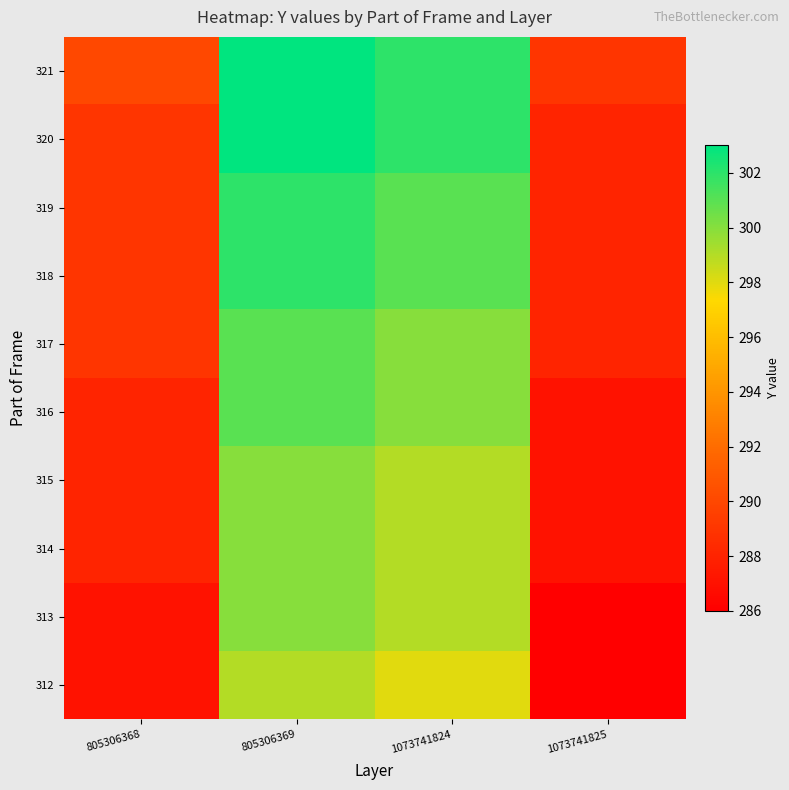

How many categories are shown in the chart?

4